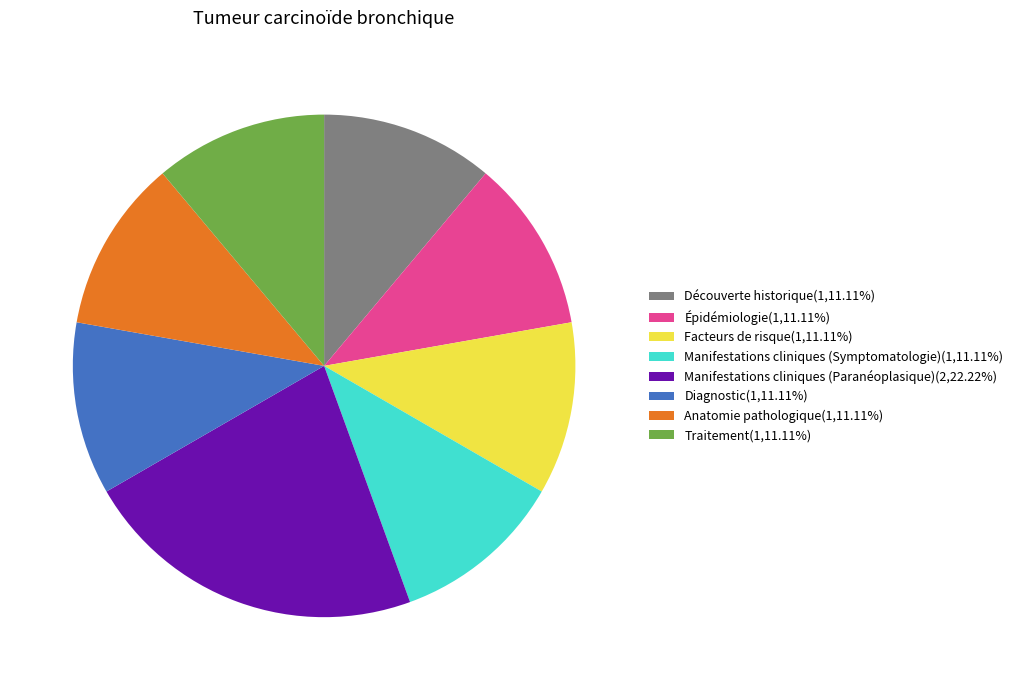

How many segments does this pie chart have?

8